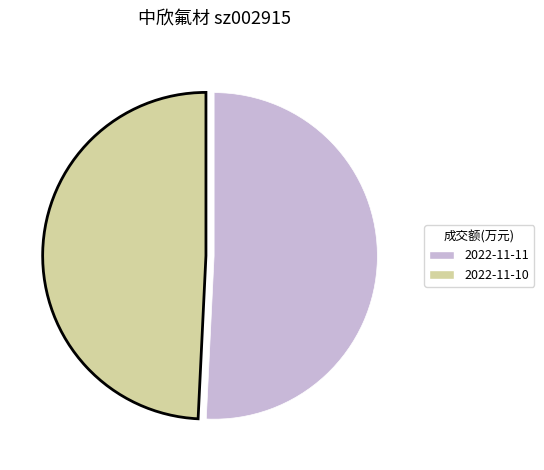

How many segments does this pie chart have?

2